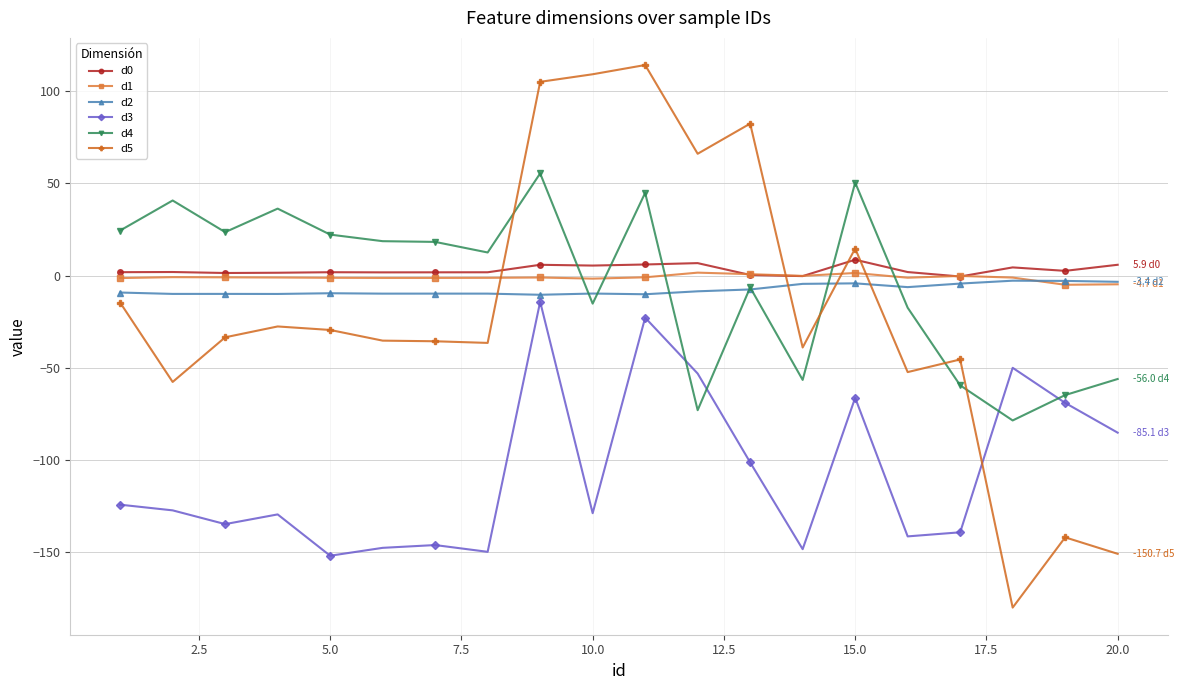

What is the minimum value shown in the chart?

-179.9